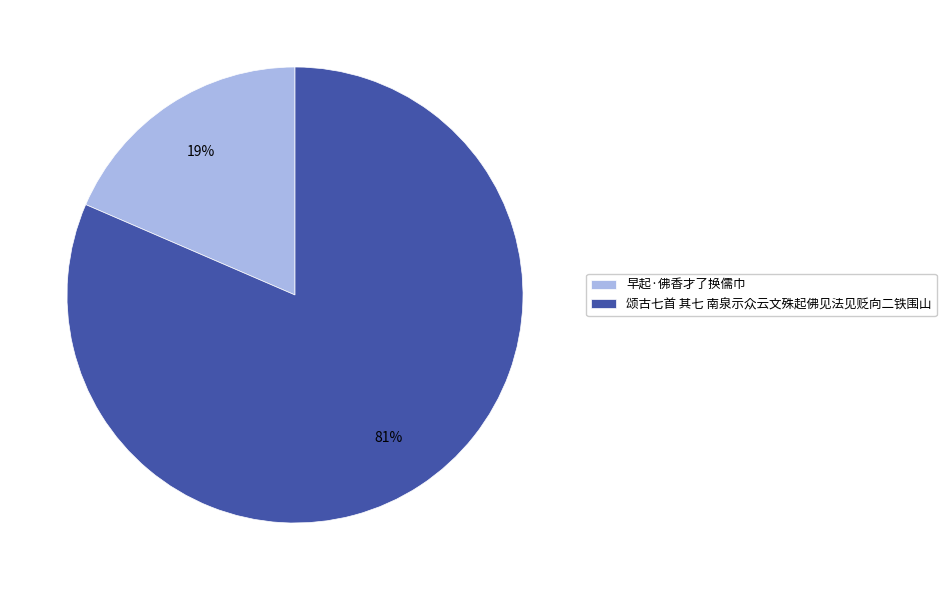

Rank the categories by value from highest to lowest.

颂古七首 其七 南泉示众云文殊起佛见法见贬向二铁围山, 早起·佛香才了换儒巾